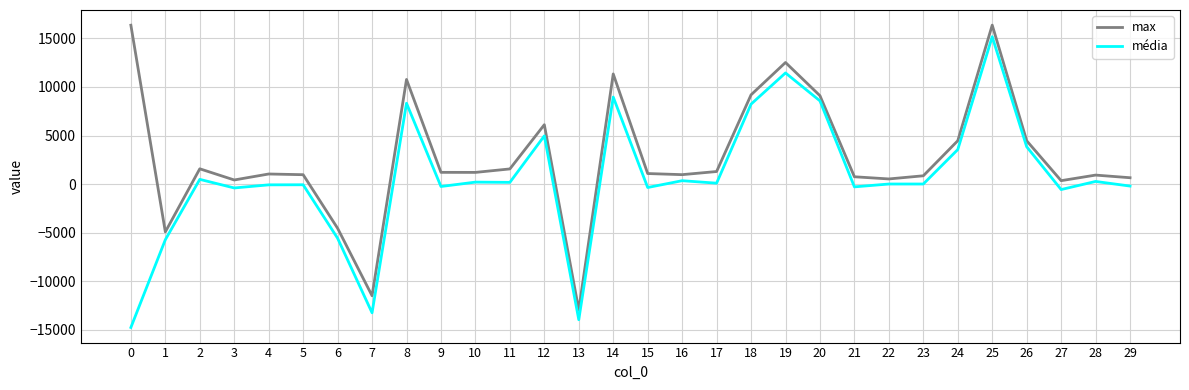

Rank the series at 16 from highest to lowest value.

max, média